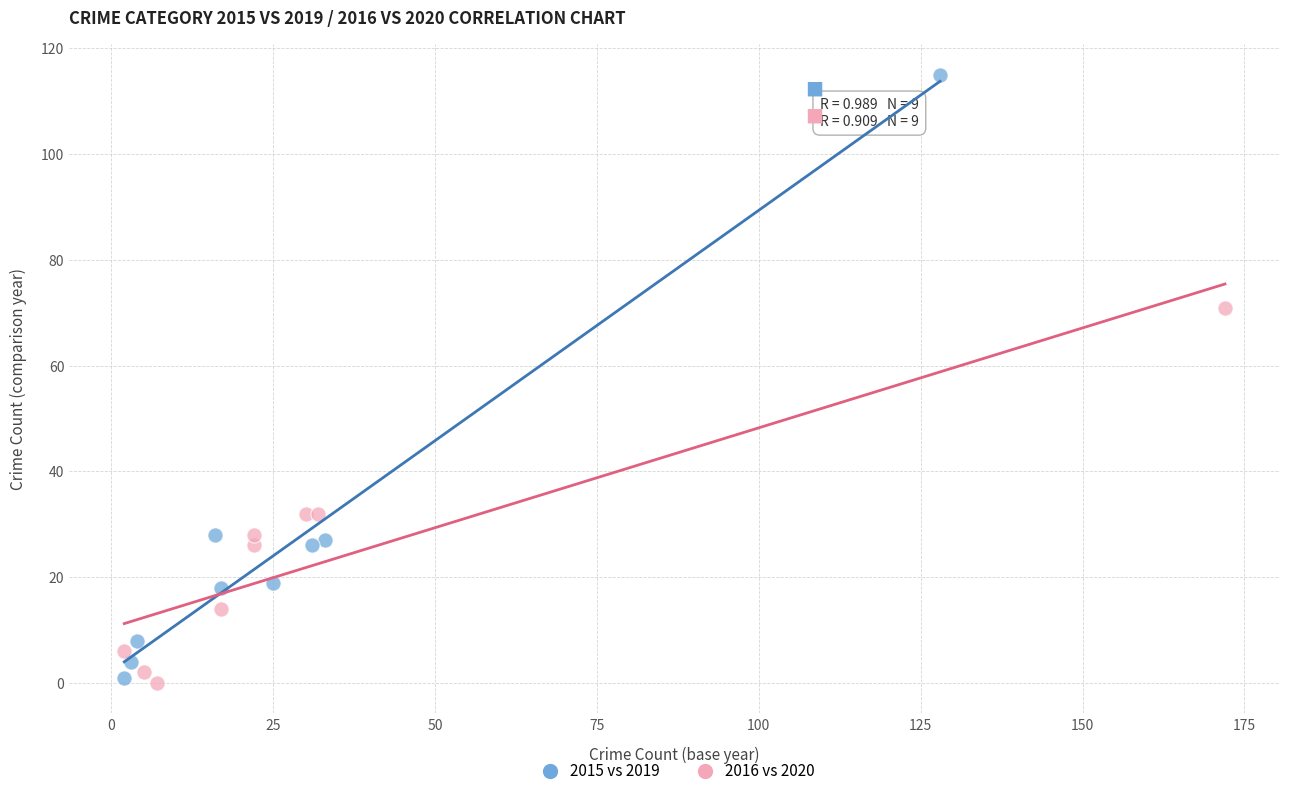

Which series has the widest spread of Y values?

2015 vs 2019